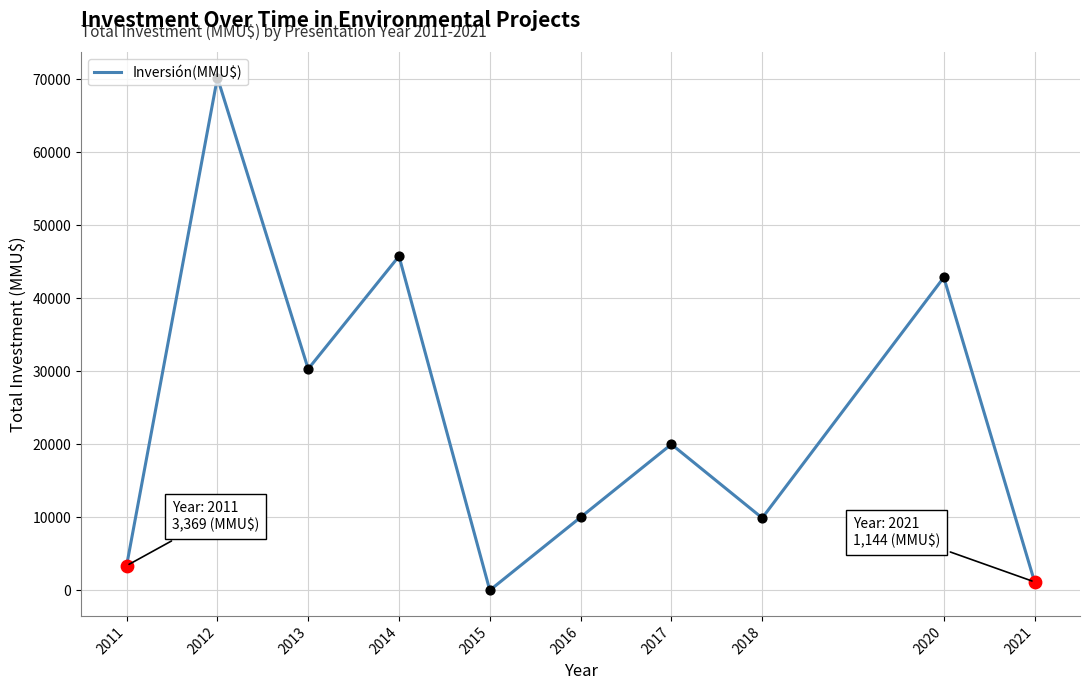

Which has a higher value, 2014 or 2015?

2014